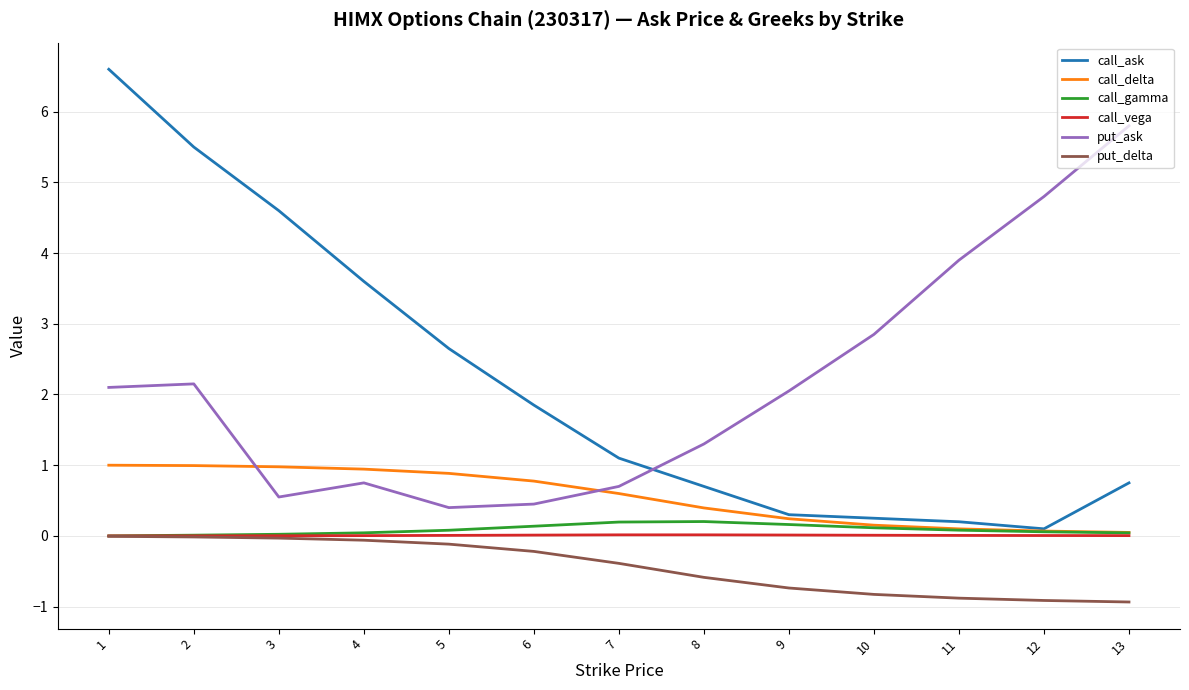

Where do put_ask and call_delta first cross each other?

2 and 3